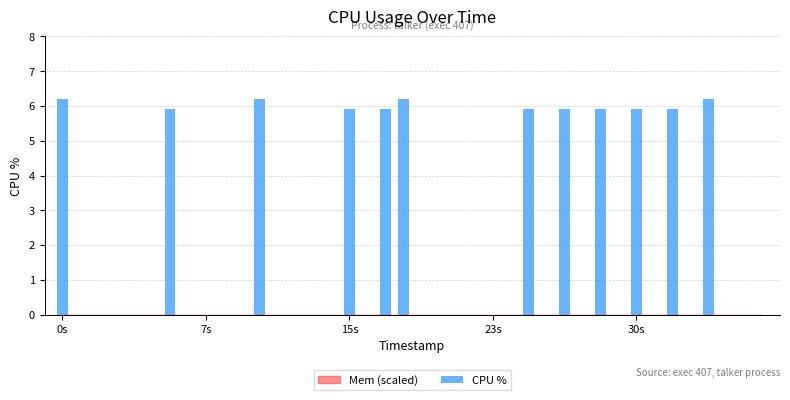

What is the greatest value displayed?

6.2